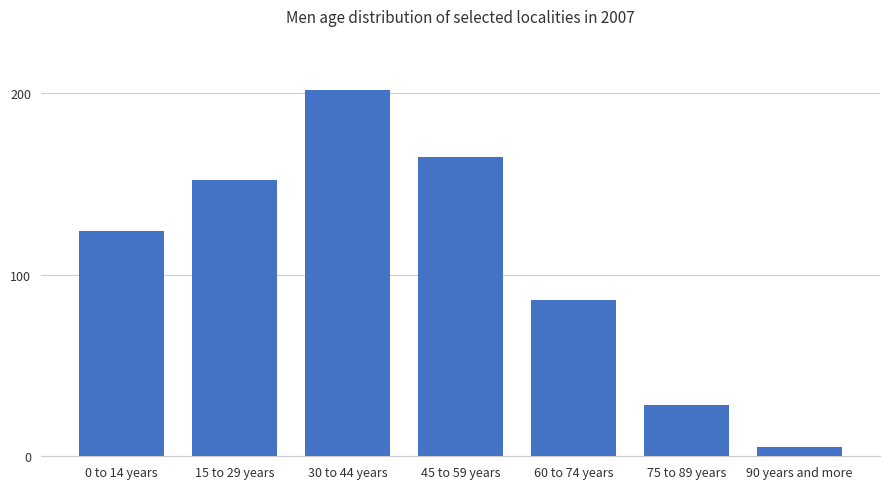

Reading left to right, extract all data points from this chart.

124	152	202	165	86	28	5